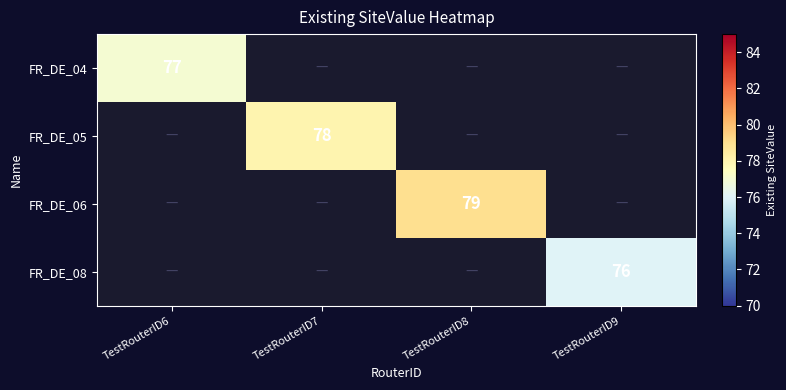

Is it true that FR_DE_06 equals 79 at TestRouterID8?

True